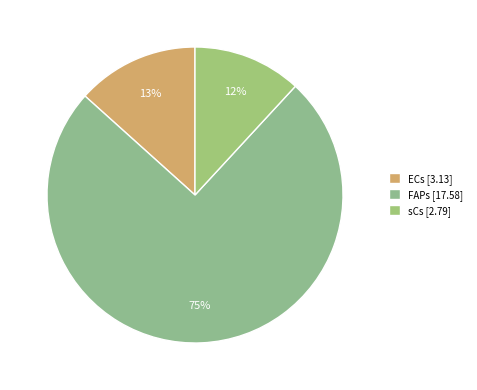

Between sCs and ECs, which is larger?

ECs